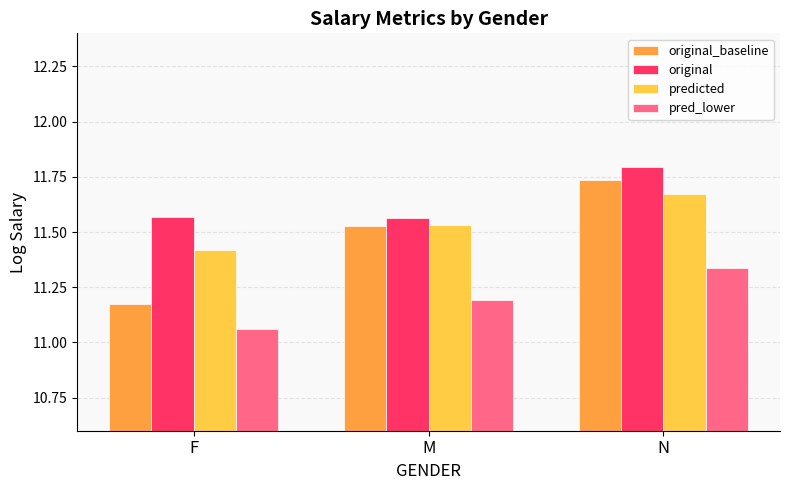

Which series changed the most between F and M?

original_baseline